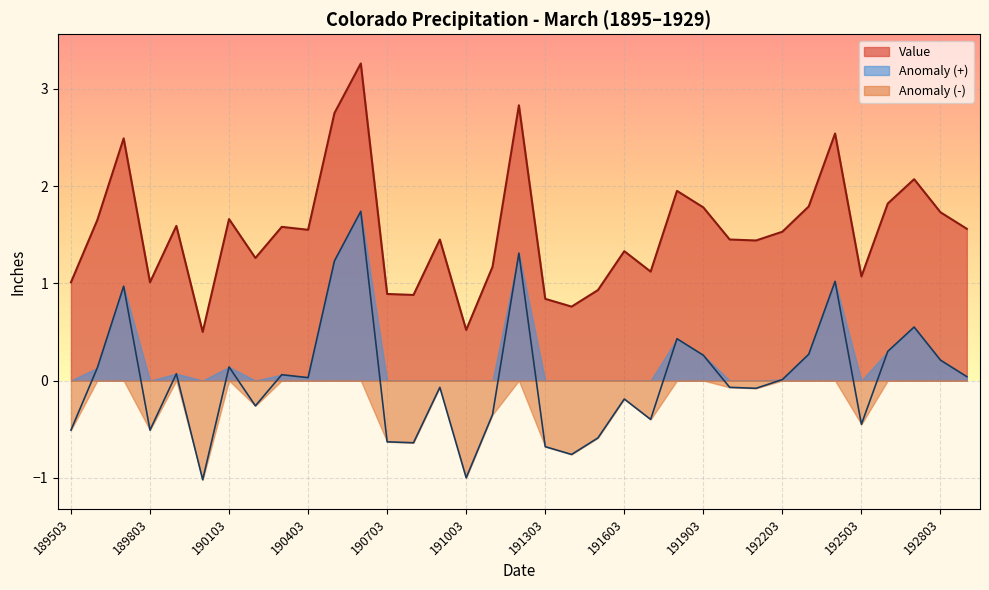

How many categories are shown in the chart?

35